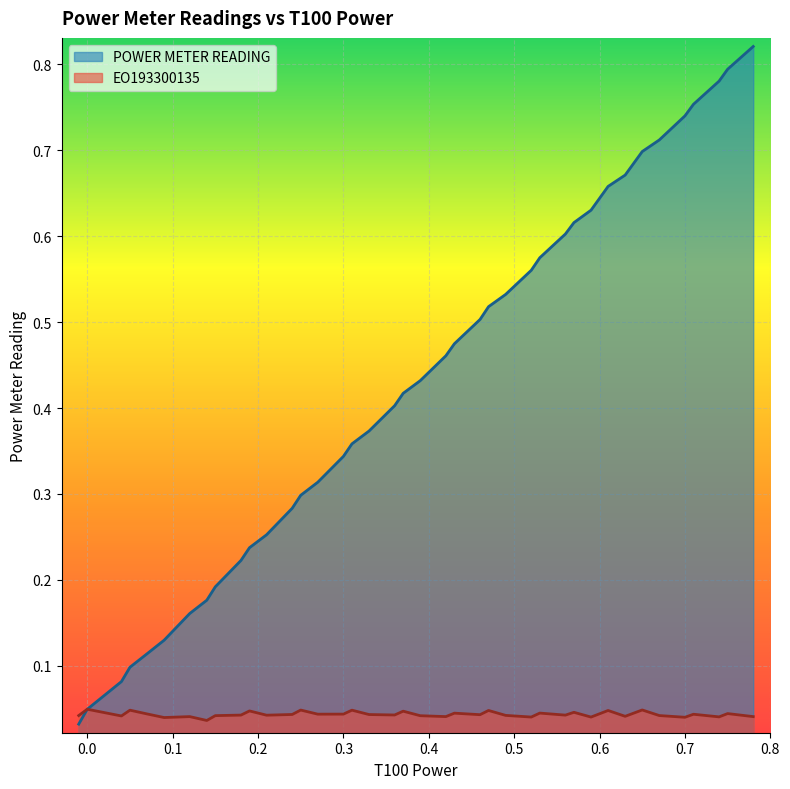

True or false: EO193300135 has a value of 0.1 at 1520.

False